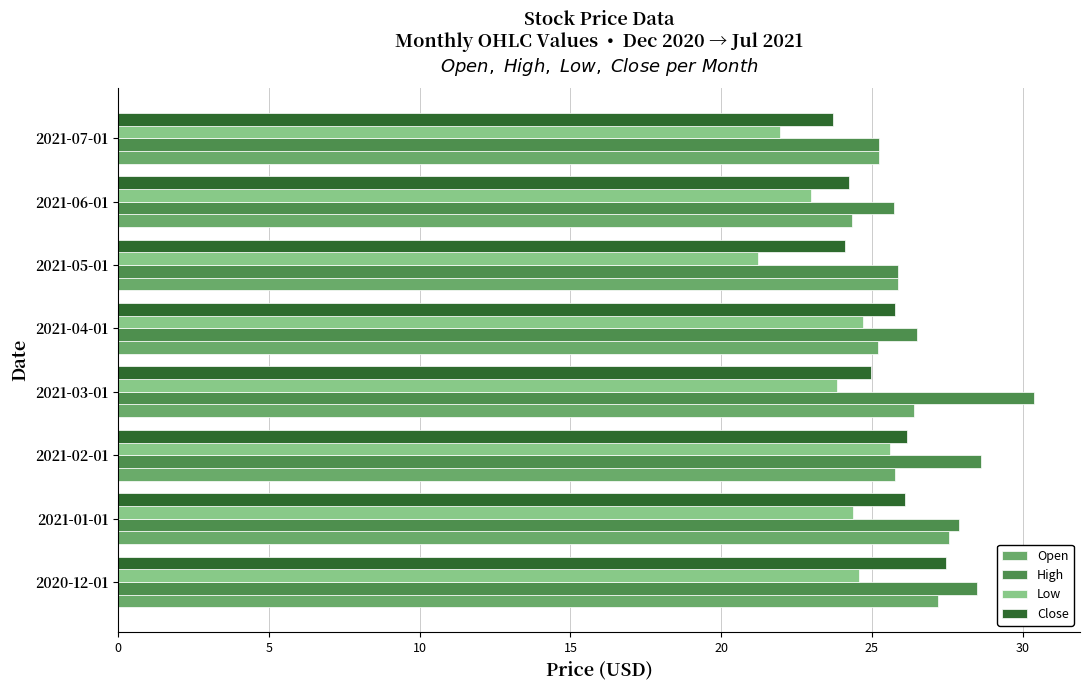

What is the difference between the highest and lowest values at 2021-02-01?

3.0